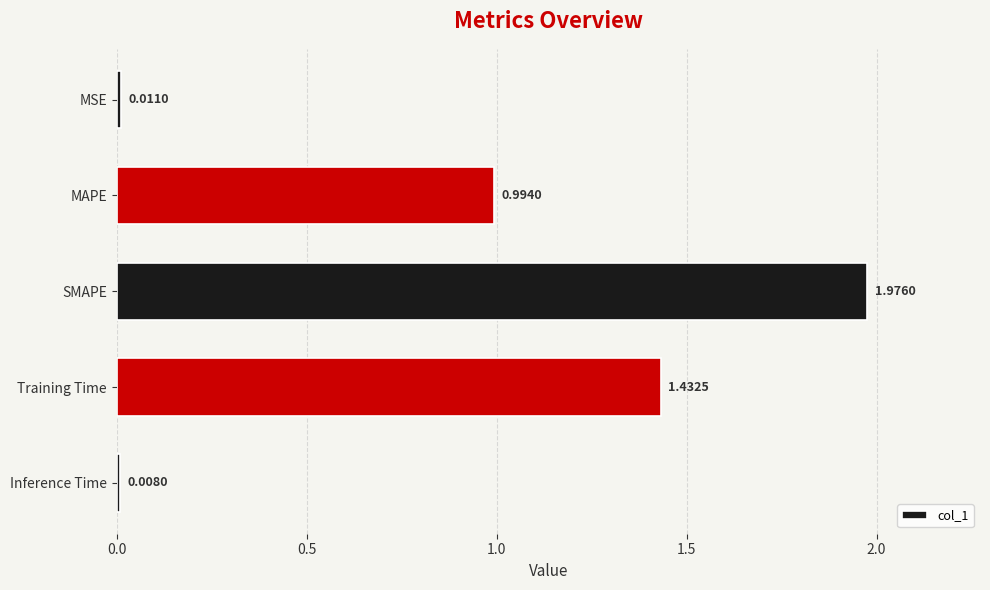

What is the label of the 5th bar from the top?

Inference Time